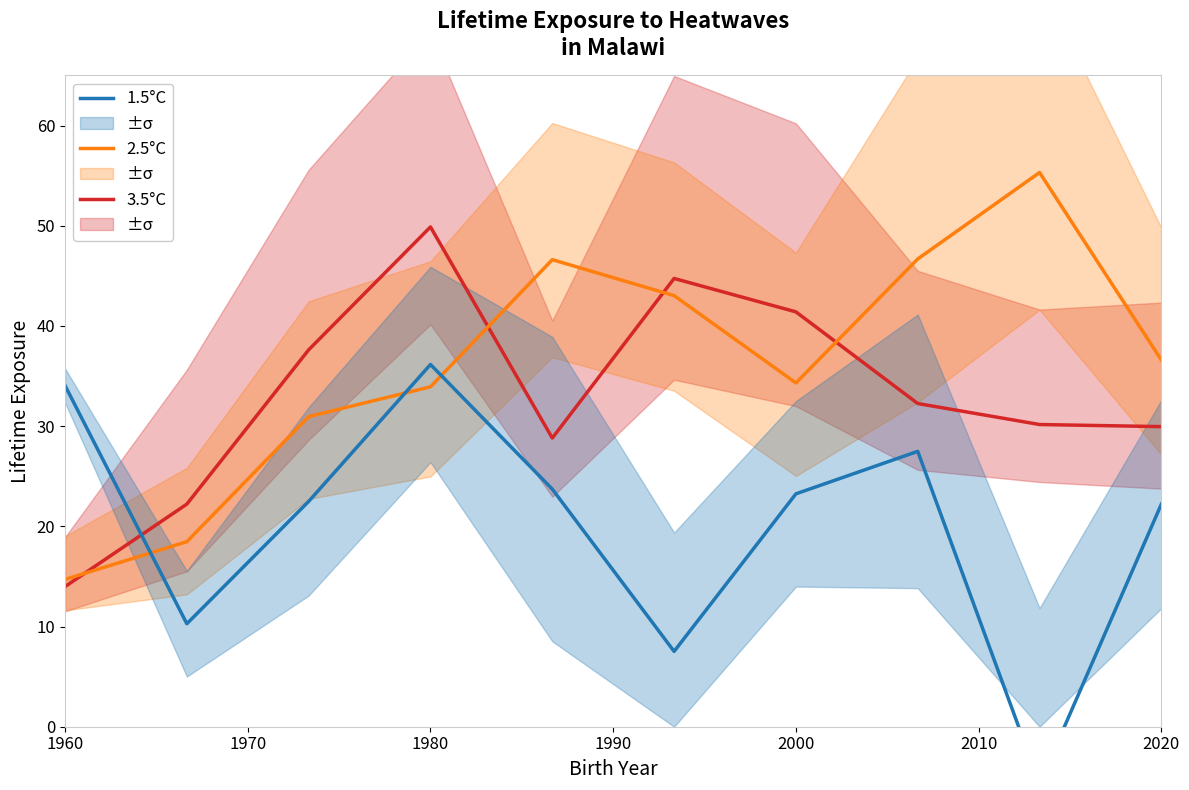

True or false: 2.5°C has a value of 62.8 at 2000.

False